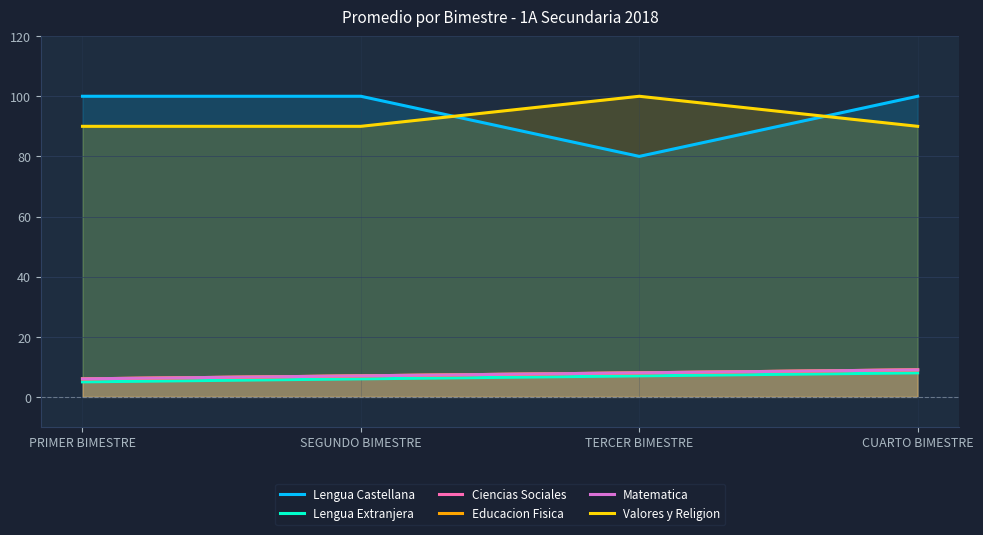

True or false: Lengua Extranjera and Educacion Fisica cross at least once.

False